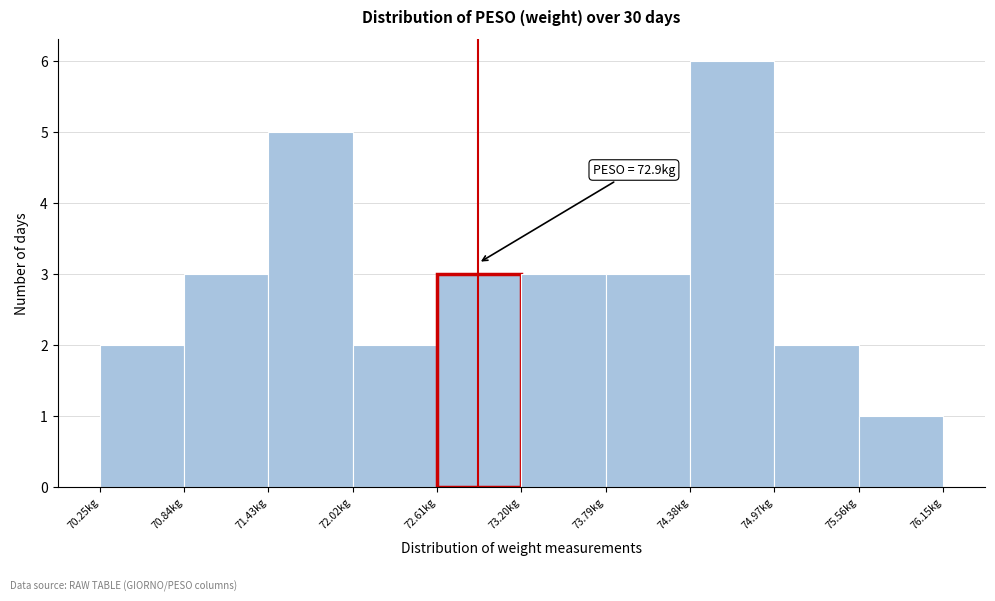

Which range on the x-axis has the tallest bar?

74.38 to 74.97